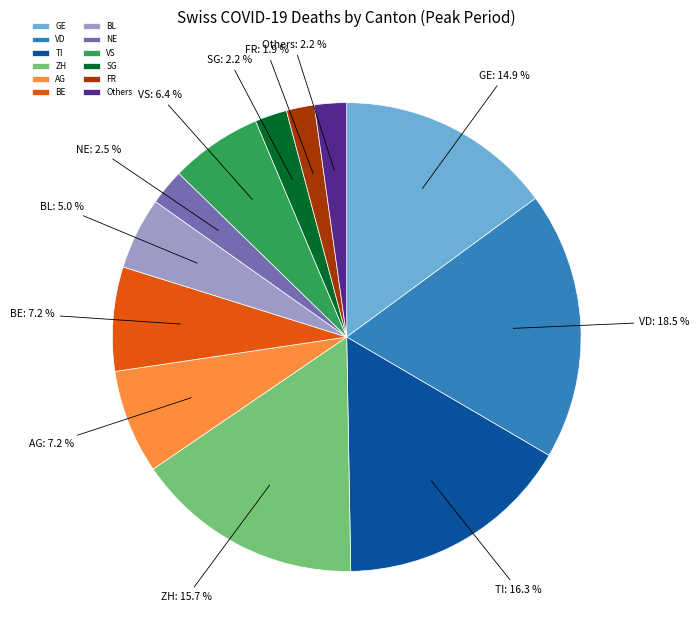

What percentage do BE and BL together represent?

12.2%